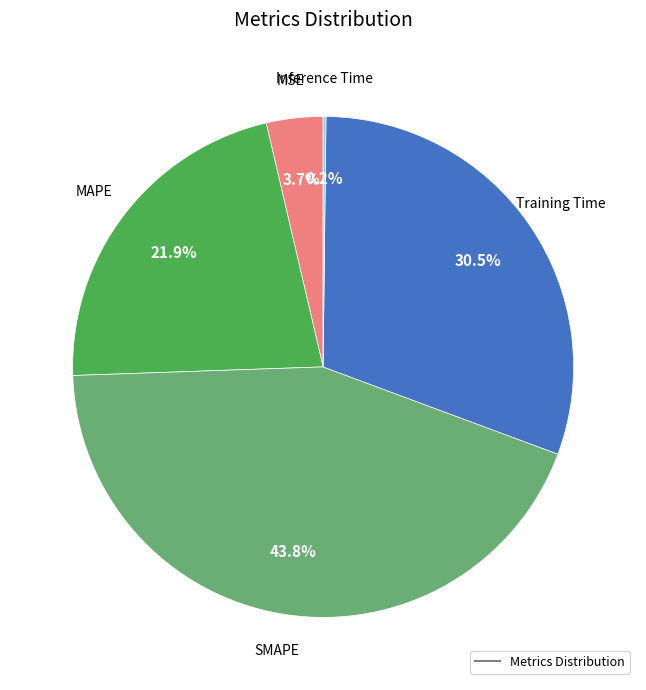

Is there any slice that represents more than half of the pie?

No